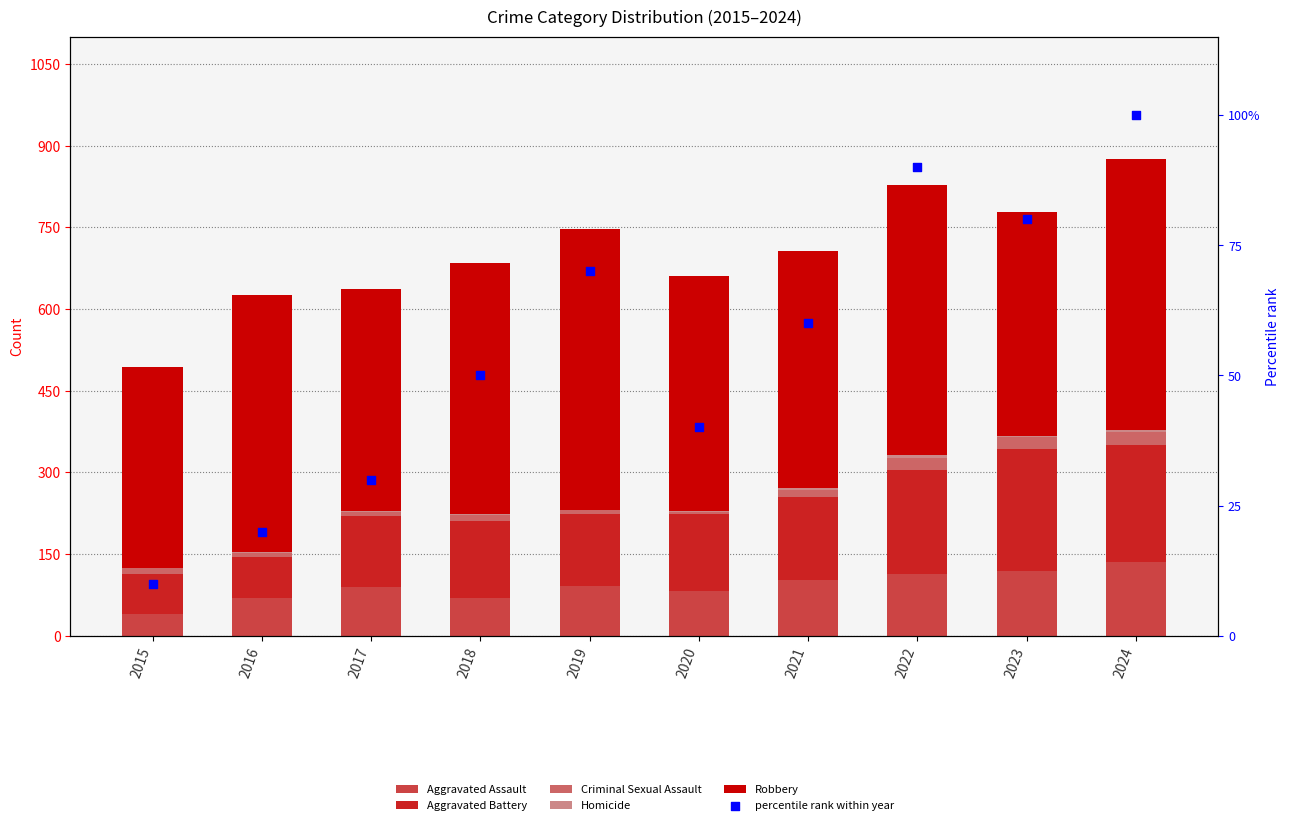

What is the total value across all series at 2019?

817